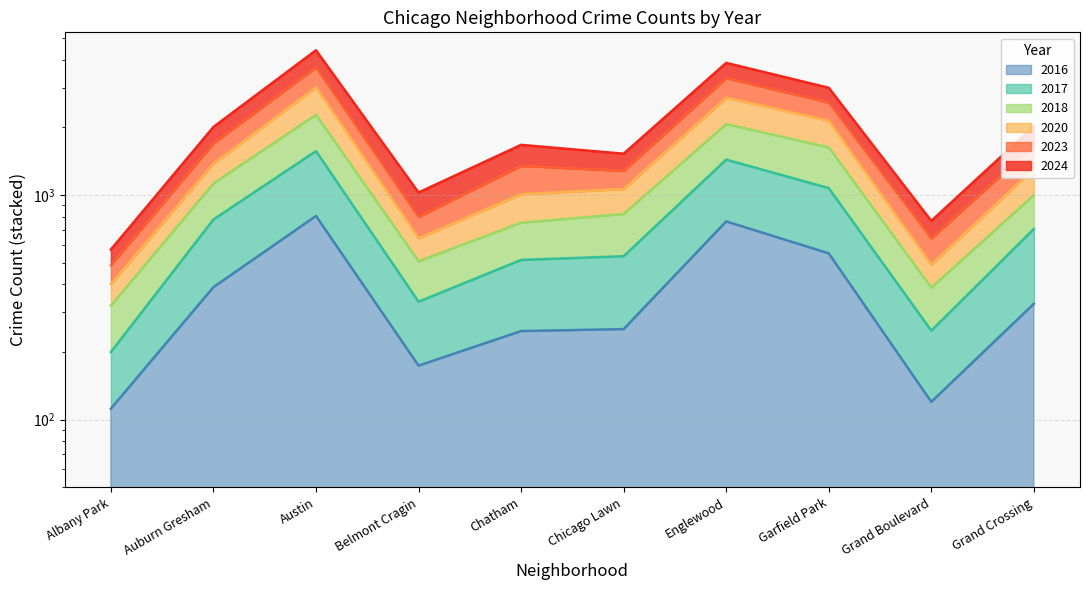

What is the maximum value shown in the chart?

4410